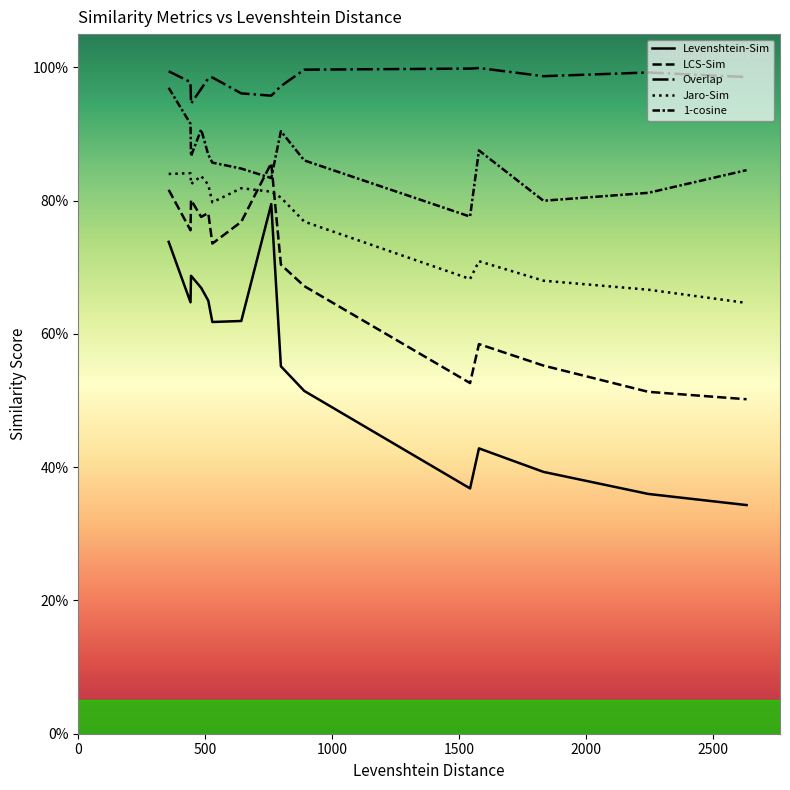

Does the chart display data point markers on the line(s)?

No